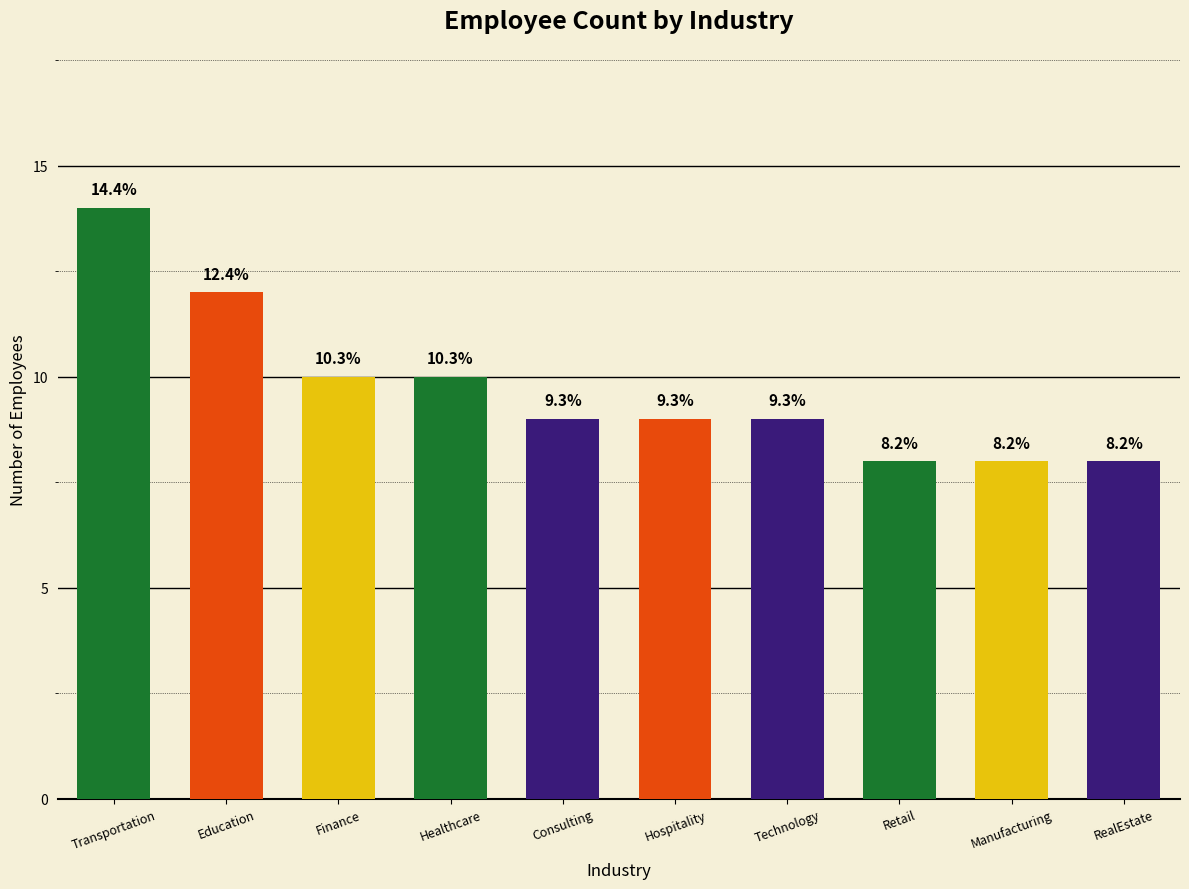

At which label is the value closest to 11?

Education